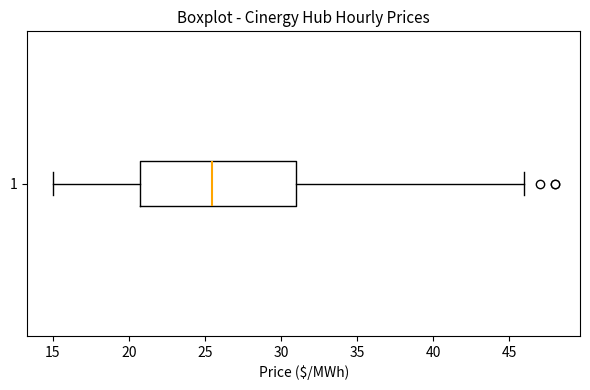

Where is the left edge of the box at y = 1 on the x-axis? The values are not printed on the chart, so give them approximately, as read against the axis.

21.0